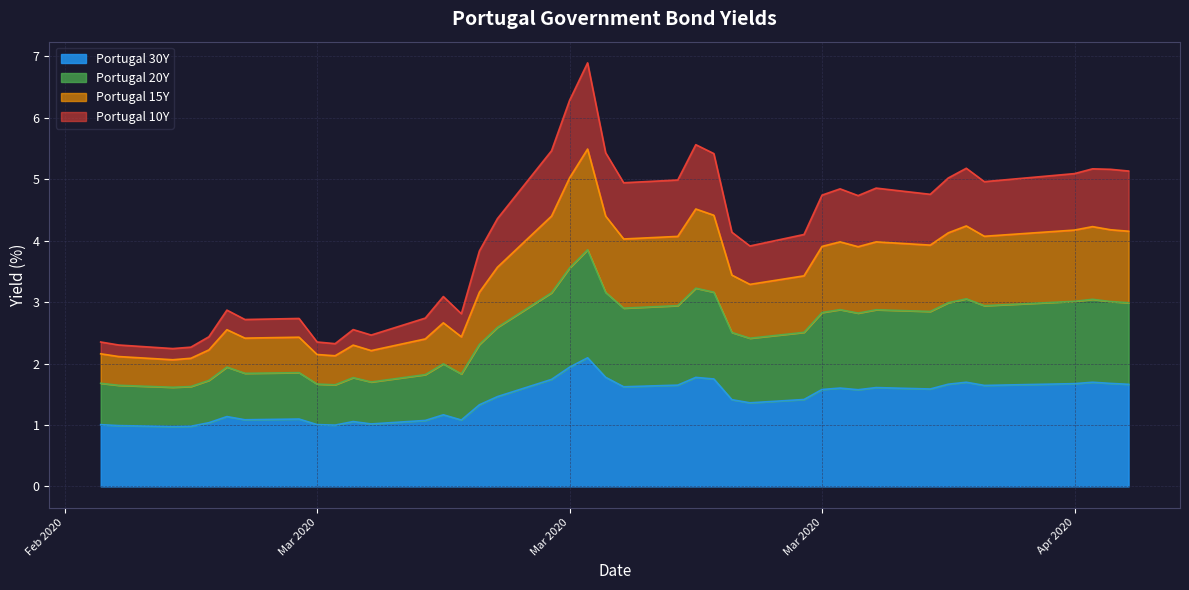

Which series has the widest spread of values?

Portugal 15Y